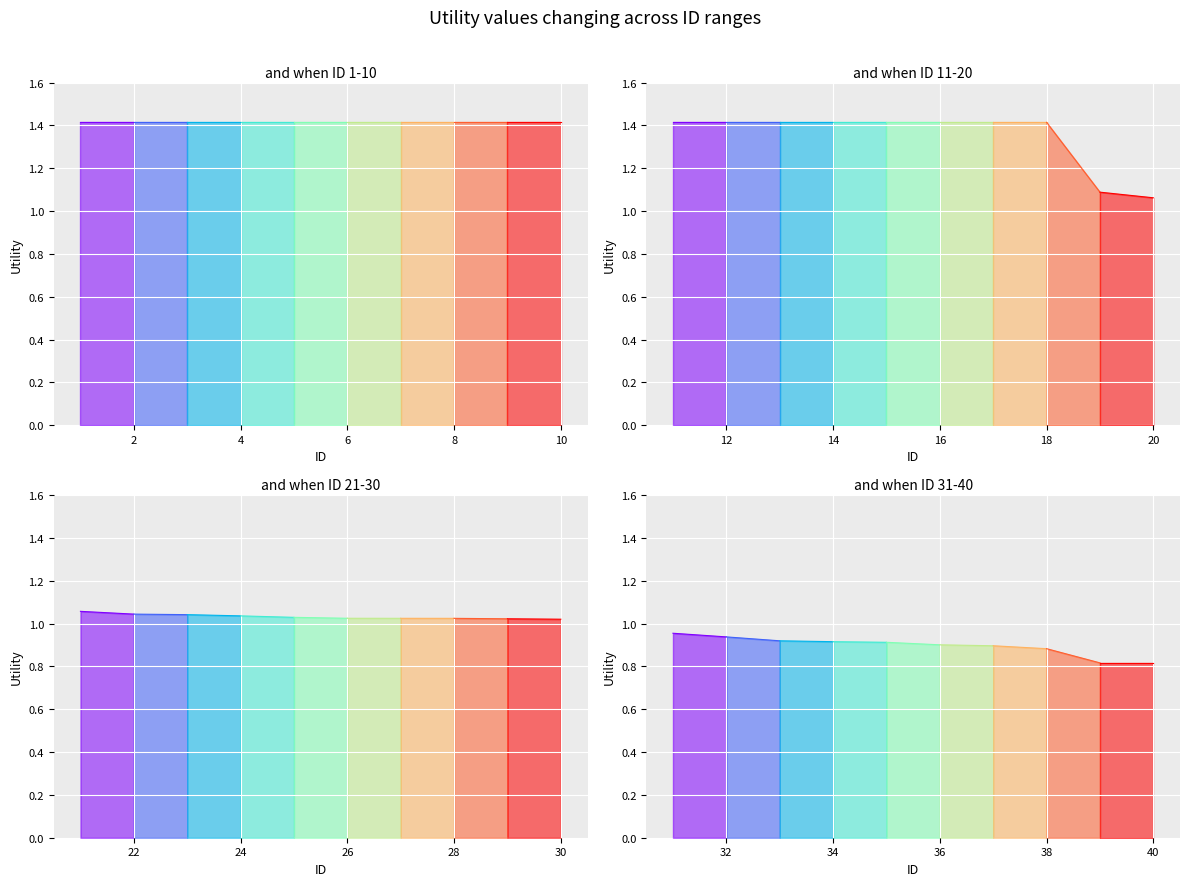

What is the difference between the maximum and second lowest values?

0.6